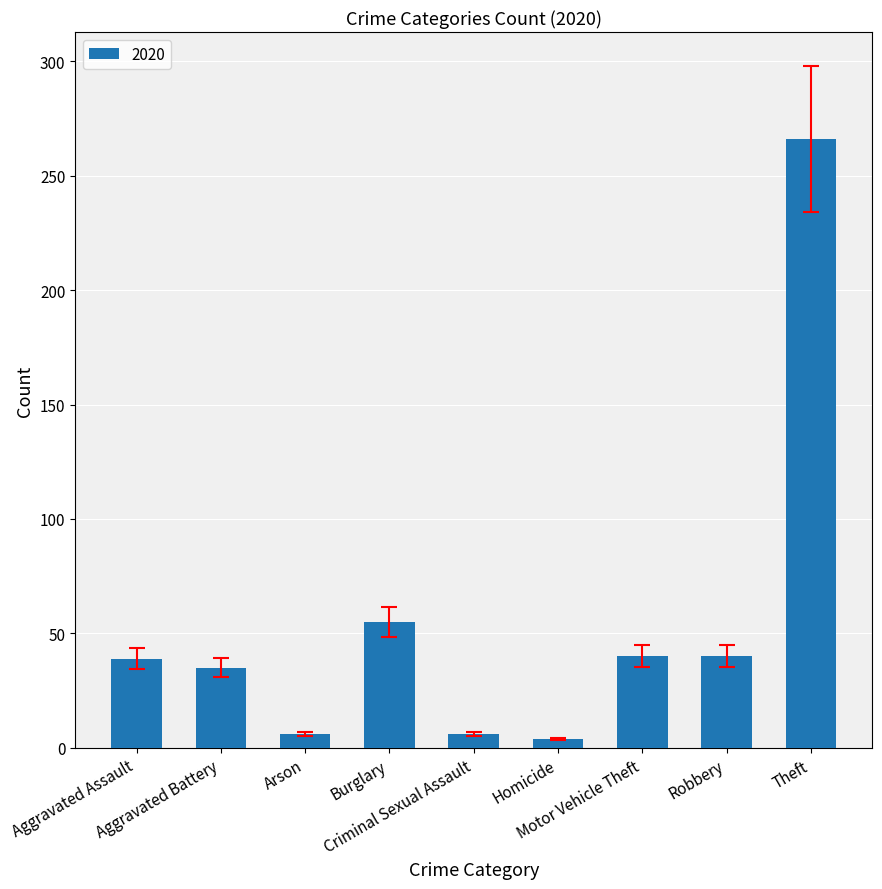

What is the difference between the second highest and minimum values?

51